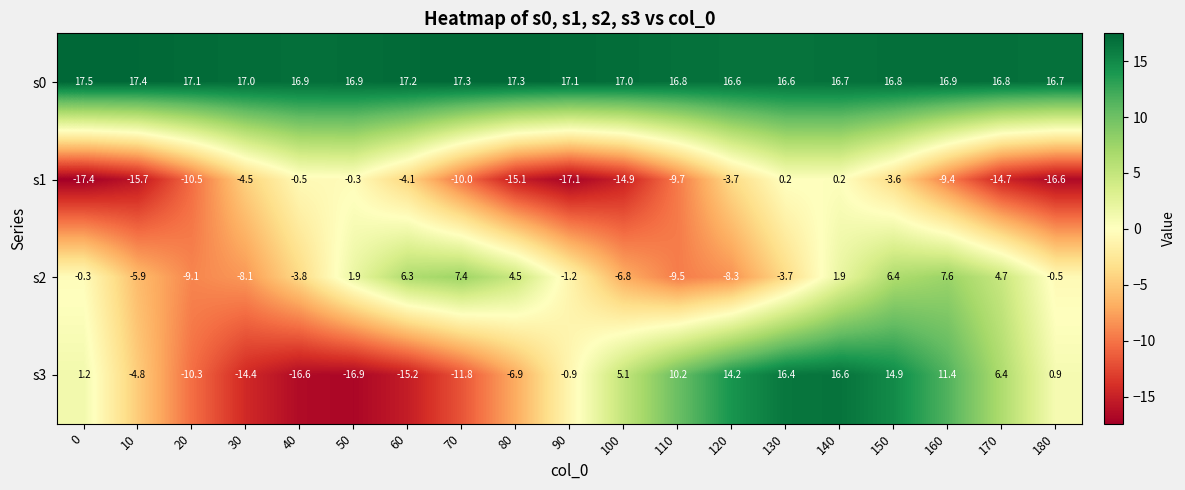

At 60, list the series in order from smallest to largest.

s3, s1, s2, s0